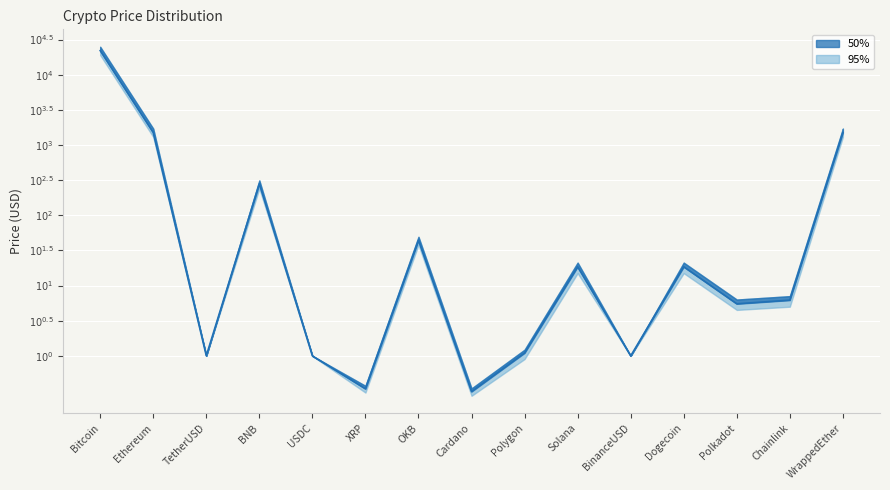

What is the sum of all values?

17.9